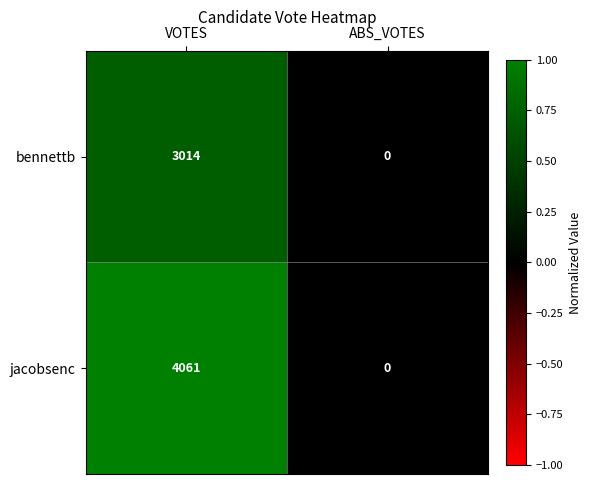

List the labels in order of jacobsenc value, smallest first.

ABS_VOTES, VOTES